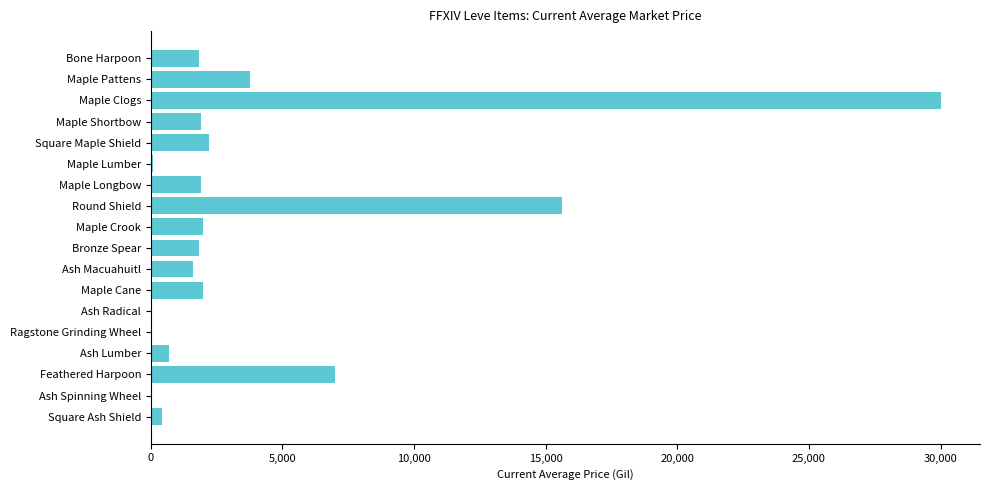

What is the sum of all values?

72762.2